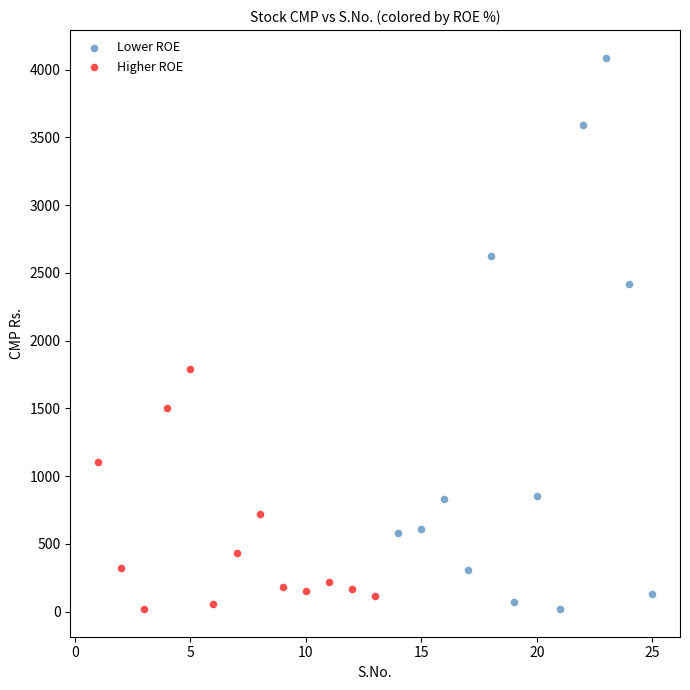

Which series has the widest spread of Y values?

Lower ROE